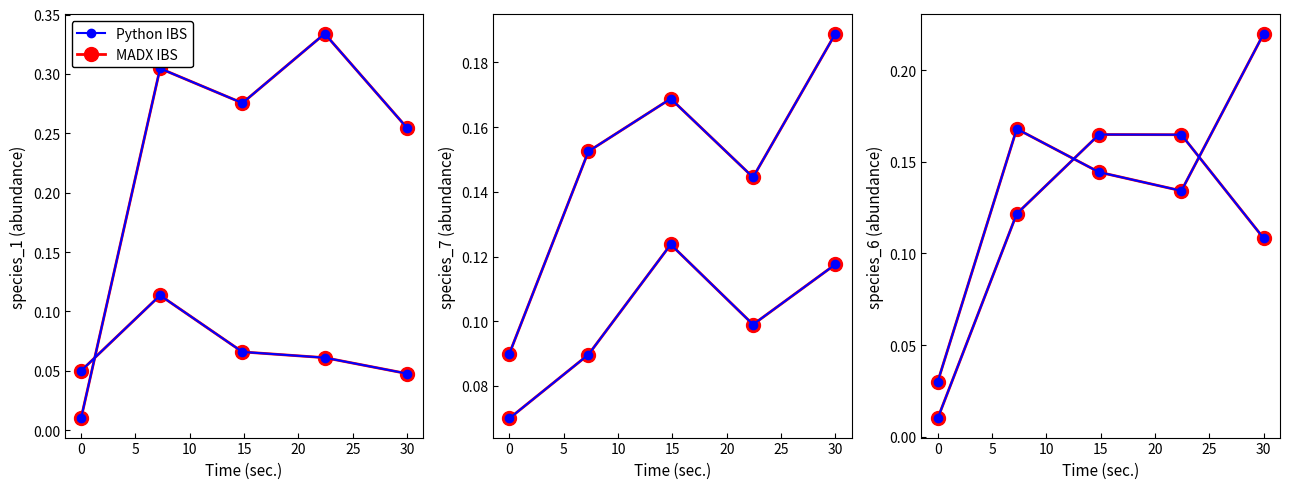

What is the difference between the highest and lowest values at 22.424242424242426?

0.3